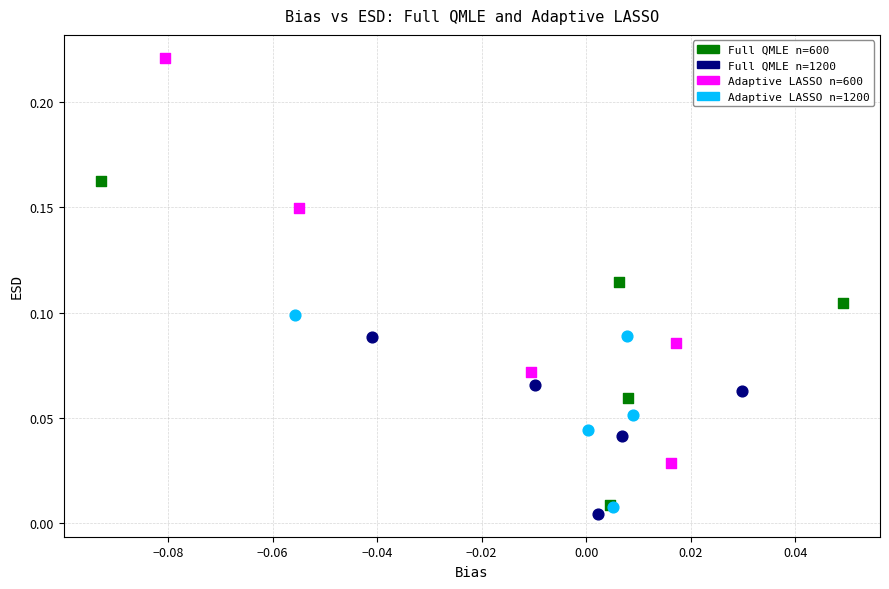

Which series contains the highest Y value?

Adaptive LASSO n=600